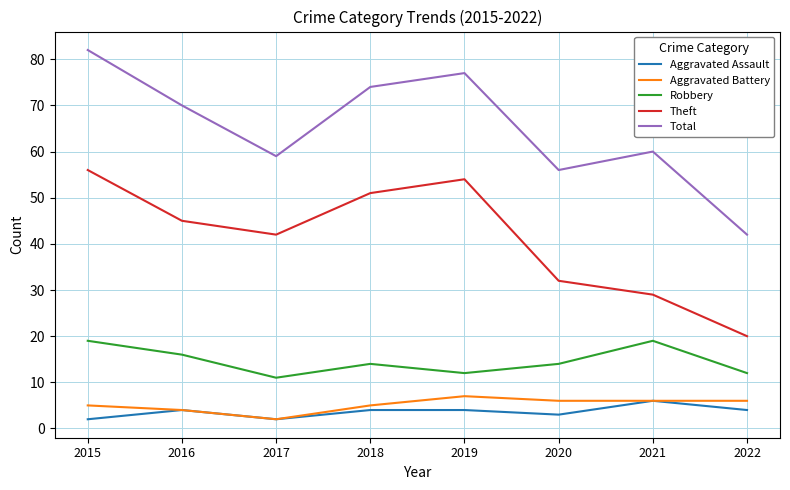

Where is the first local maximum for Aggravated Battery?

2019